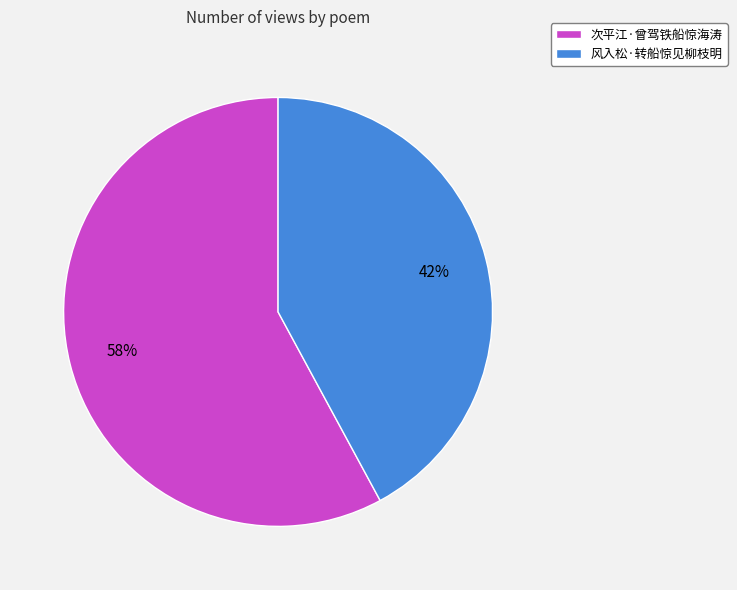

Is the sum of 次平江·曾驾铁船惊海涛 and 风入松·转船惊见柳枝明 greater than half?

Yes